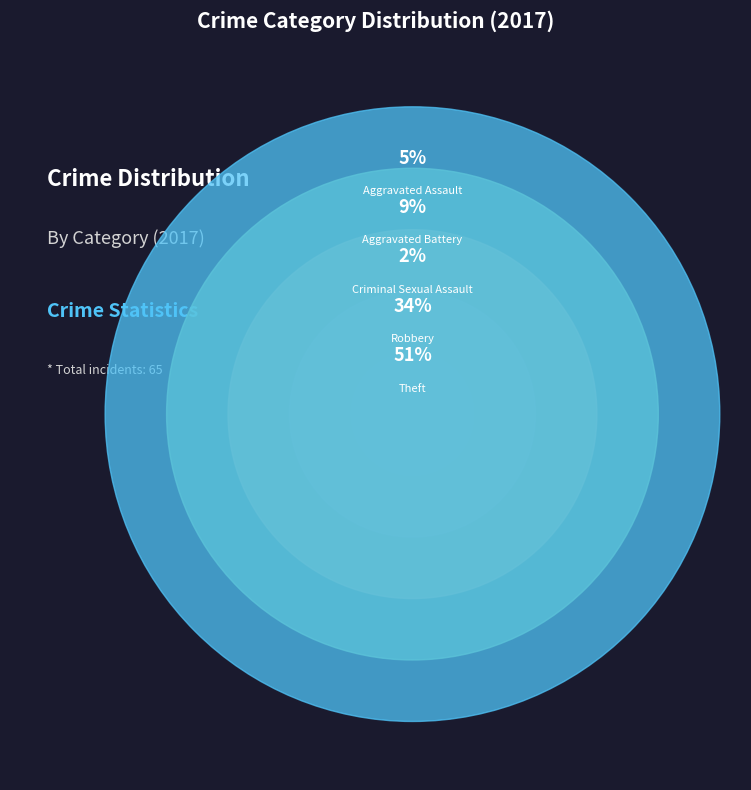

Which has a higher value, Aggravated Battery or Criminal Sexual Assault?

Aggravated Battery